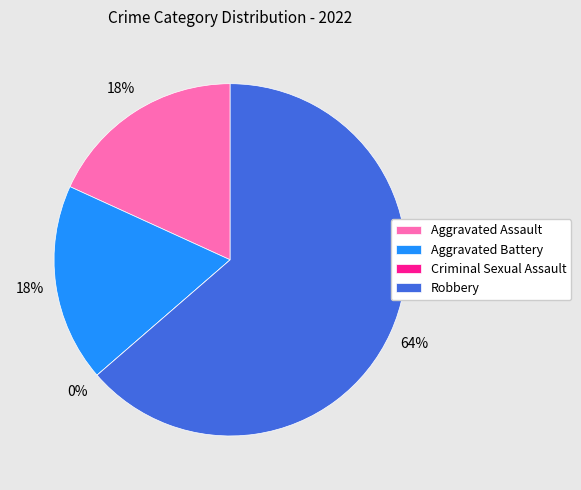

What is the change in value from Criminal Sexual Assault to Robbery?

+7